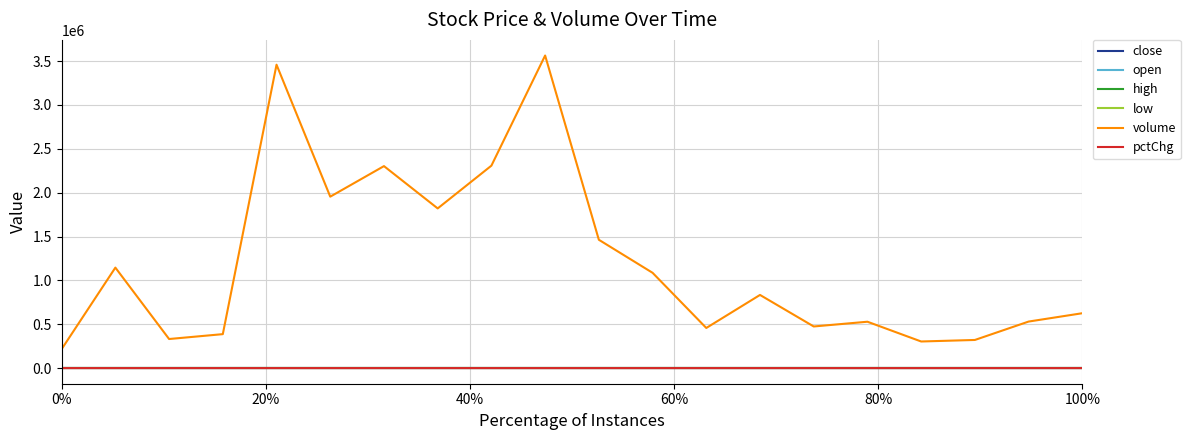

In high, how many points are lower than both neighbors (excluding endpoints)?

4